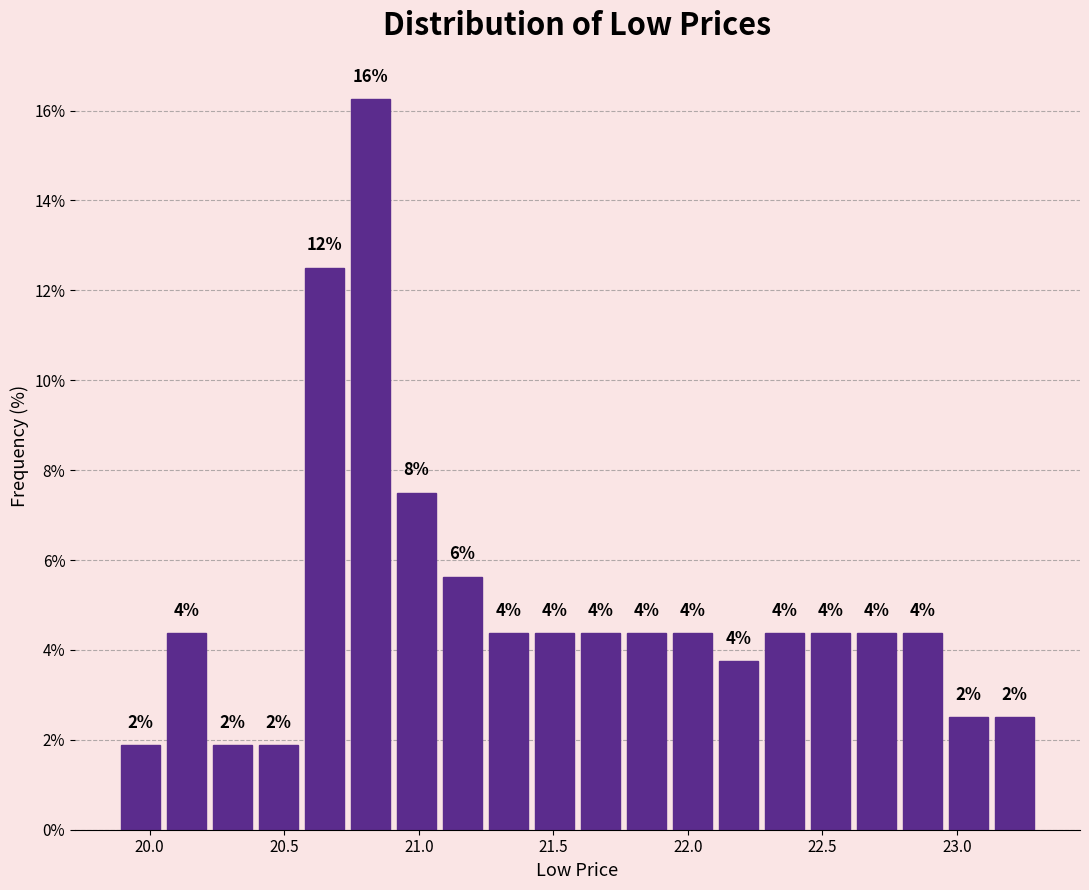

Around what value on the x-axis is the tallest bar? Give the approximate position of its centre, as read against the axis.

20.80